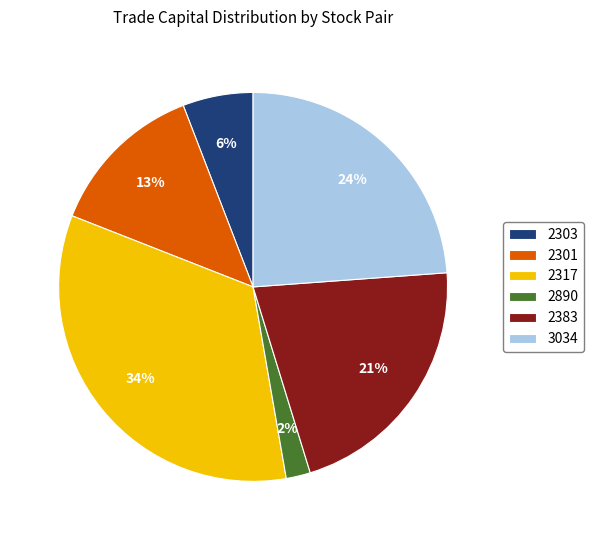

To the nearest percent, what is the difference between the 2317 and 3034 slice percentages?

10%